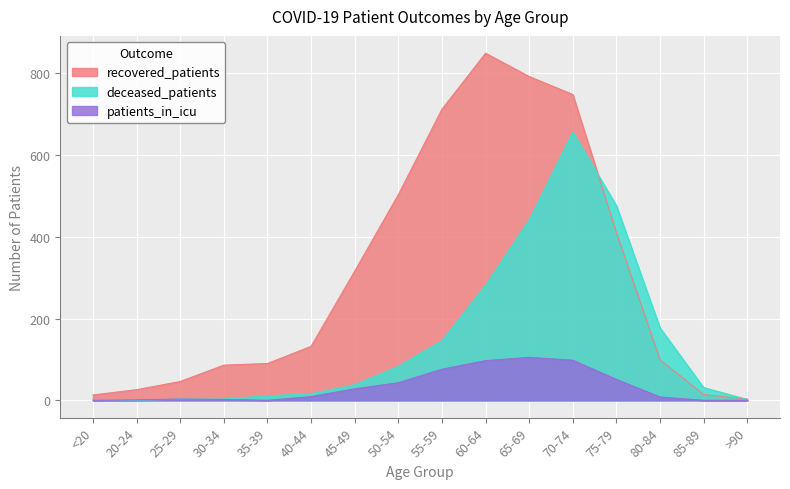

Where is patients_in_icu nearest to the value 52?

75-79